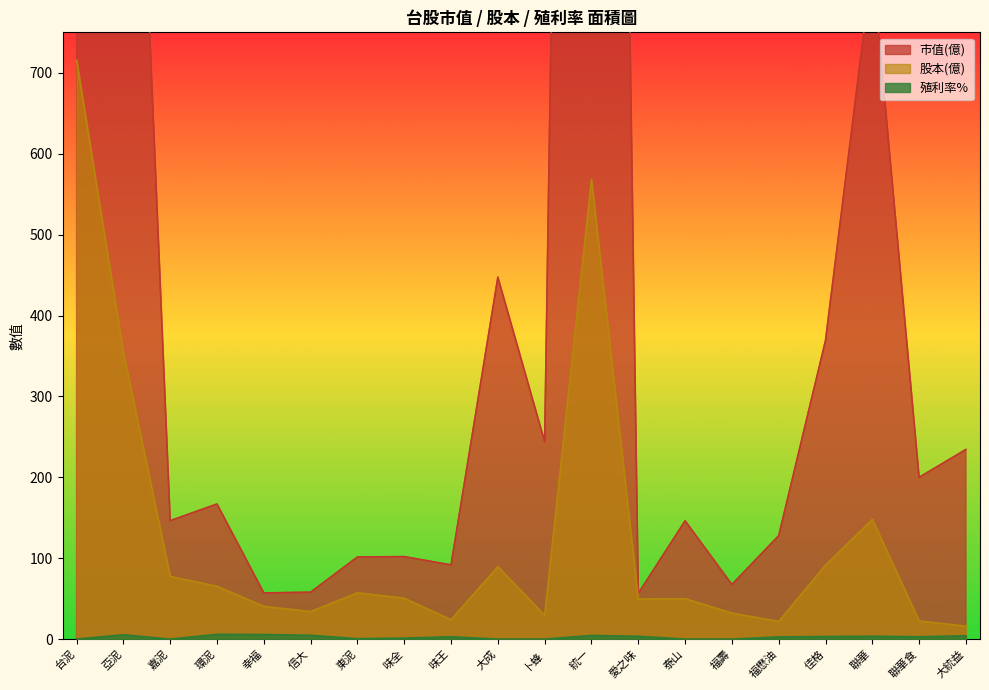

Between 佳格 and 愛之味, which is larger?

佳格